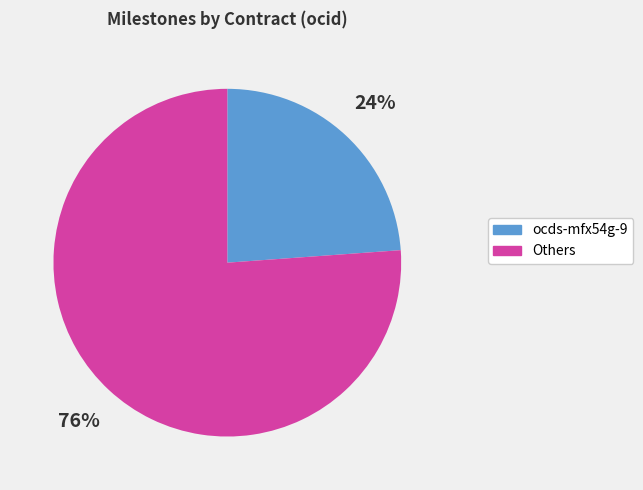

To the nearest percent, what is the difference between the largest and smallest slice percentages?

52%